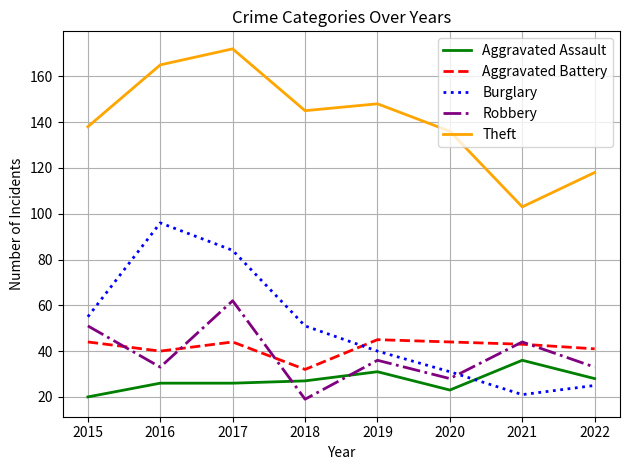

Is it true that Aggravated Battery equals 44 at 2020?

True